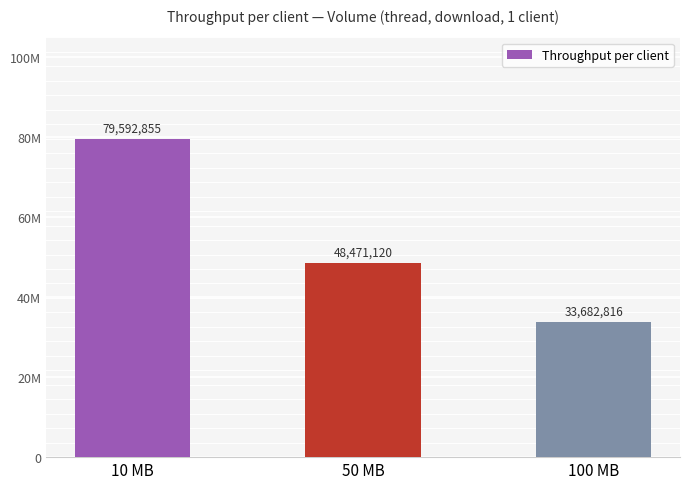

Does the chart contain stacked bars?

No